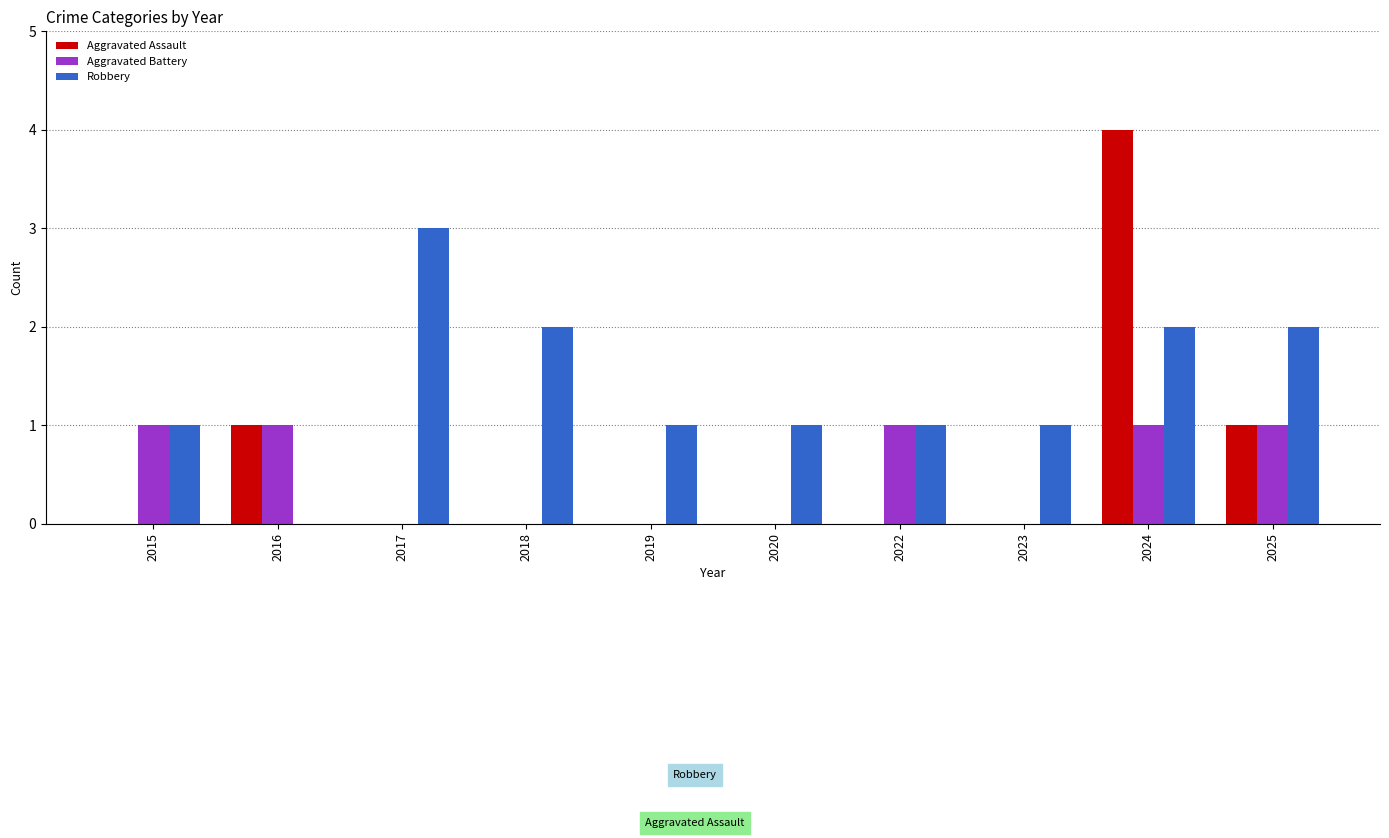

What is the total value across all series at 2015?

2